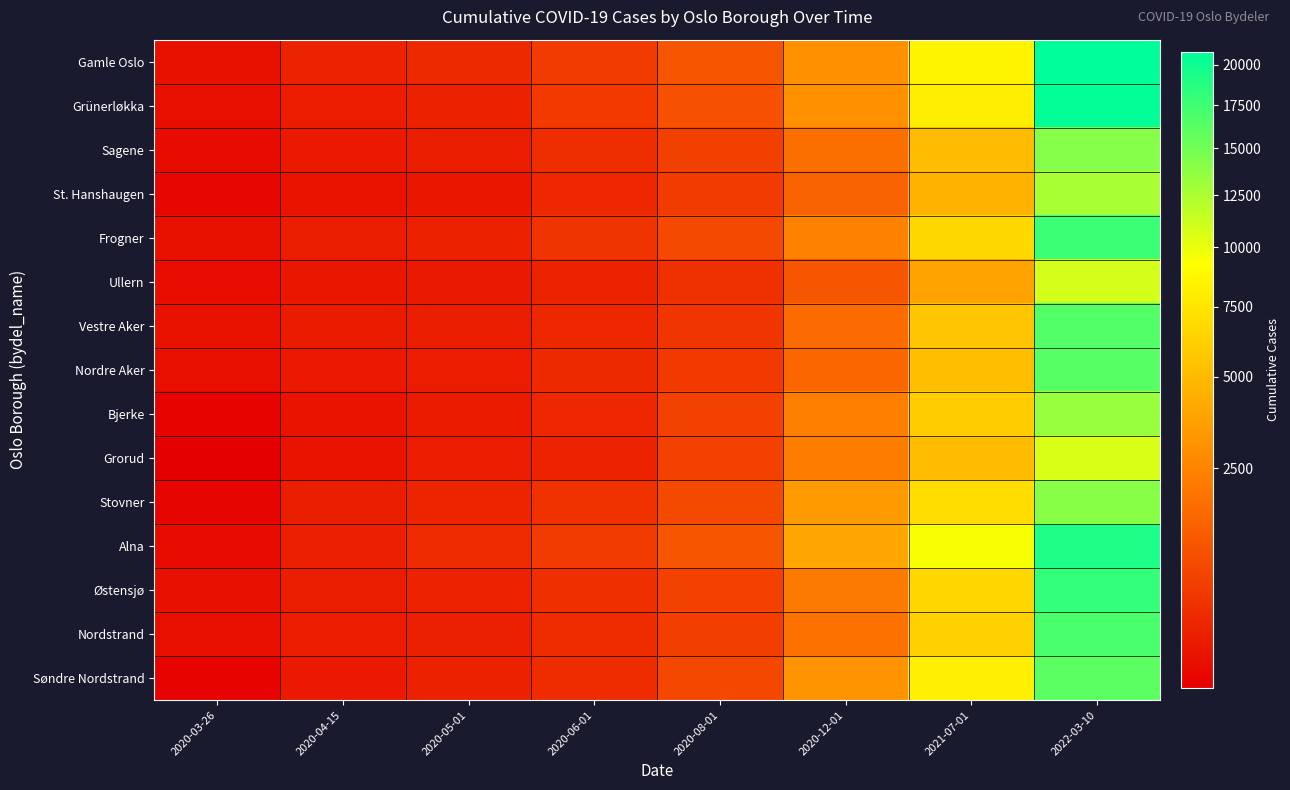

How many categories are shown in the chart?

8